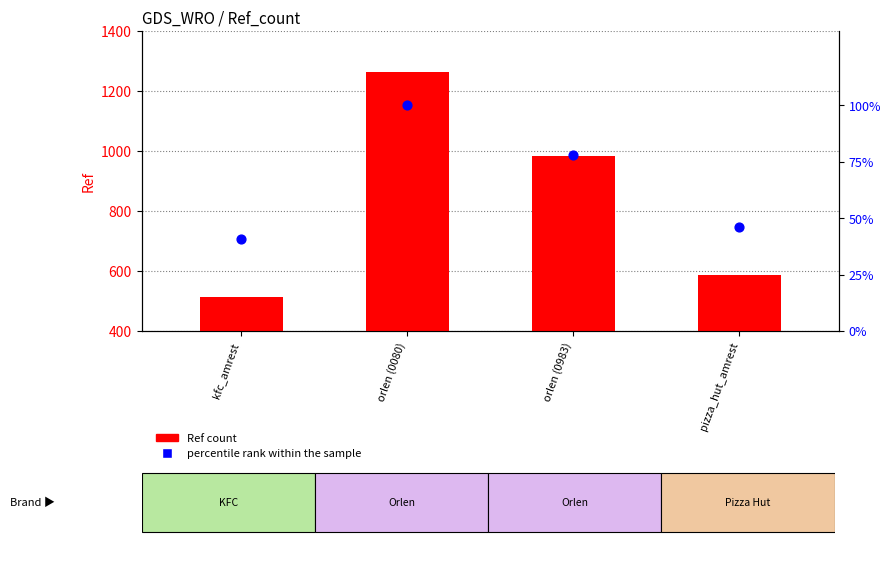

Which series reaches the maximum Y coordinate?

Ref count